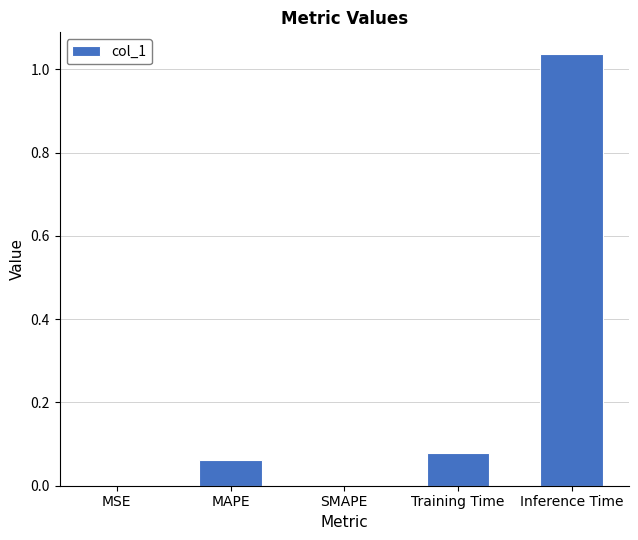

Which label corresponds to the largest value in the chart?

Inference Time